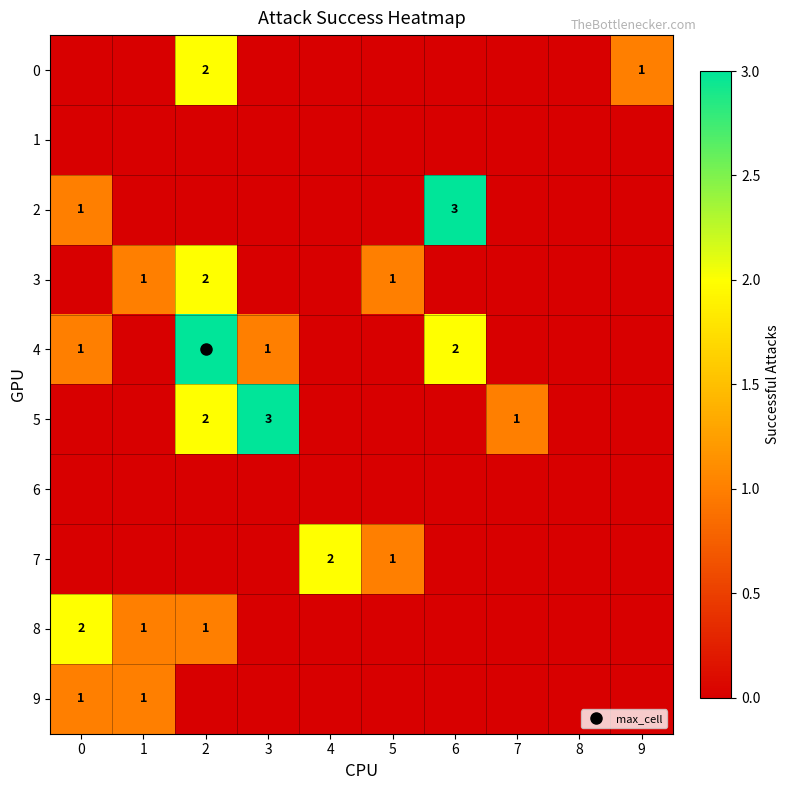

Is it true that 0 equals 0 at 1?

True